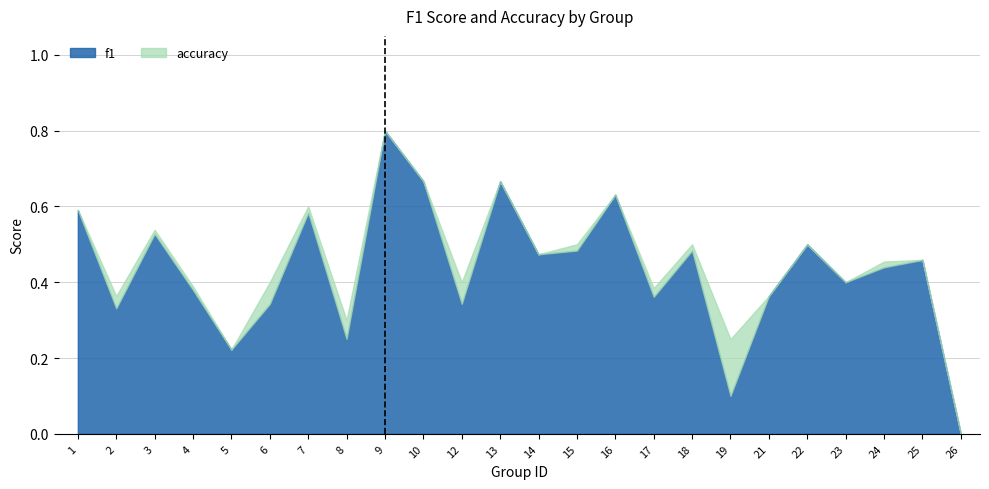

How many positive values are there?

23